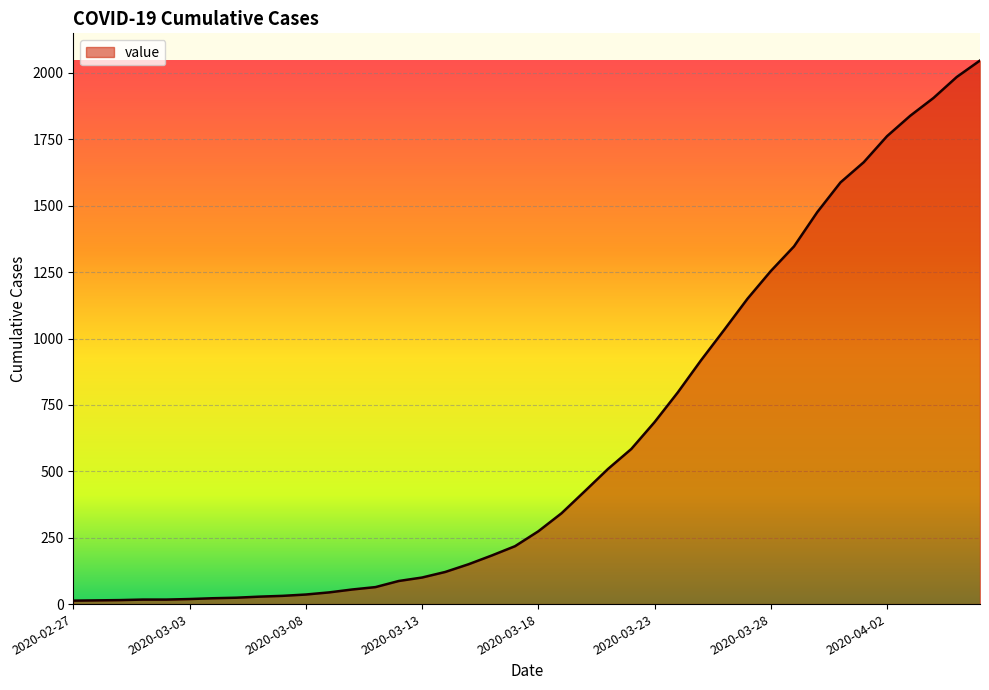

What is the difference between the maximum and minimum values?

2034